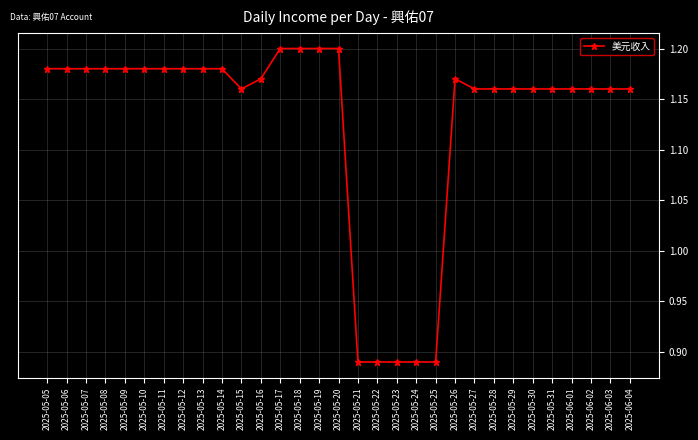

Between 2025-05-17 and 2025-05-25, which is larger?

2025-05-17